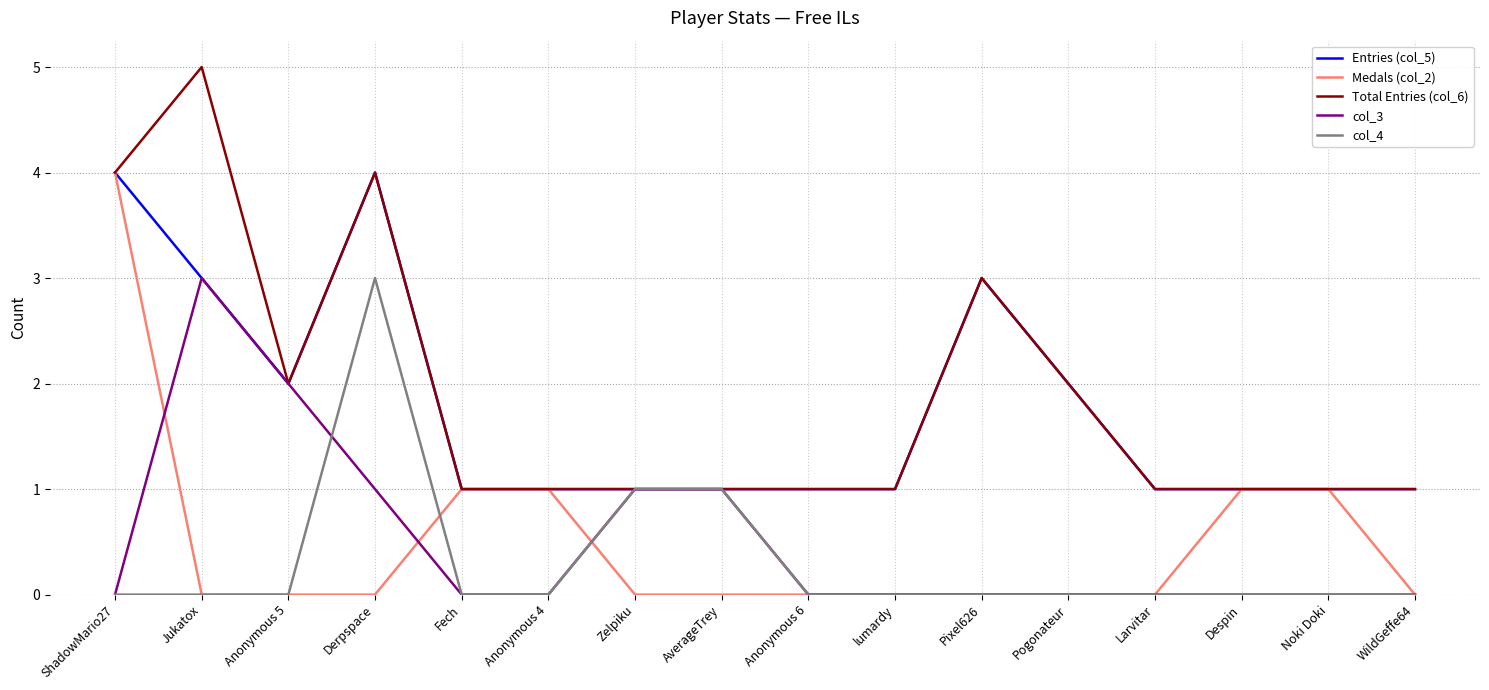

Is the value of Entries (col_5) at WildGeffe64 greater than the value of col_3 at Anonymous 4?

Yes